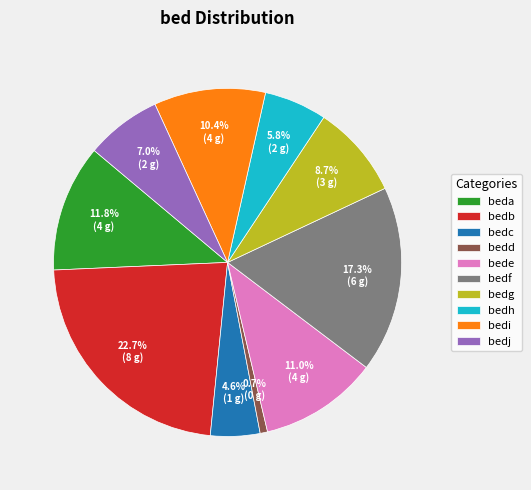

To the nearest percent, what is the difference between the largest and smallest slice percentages?

22%